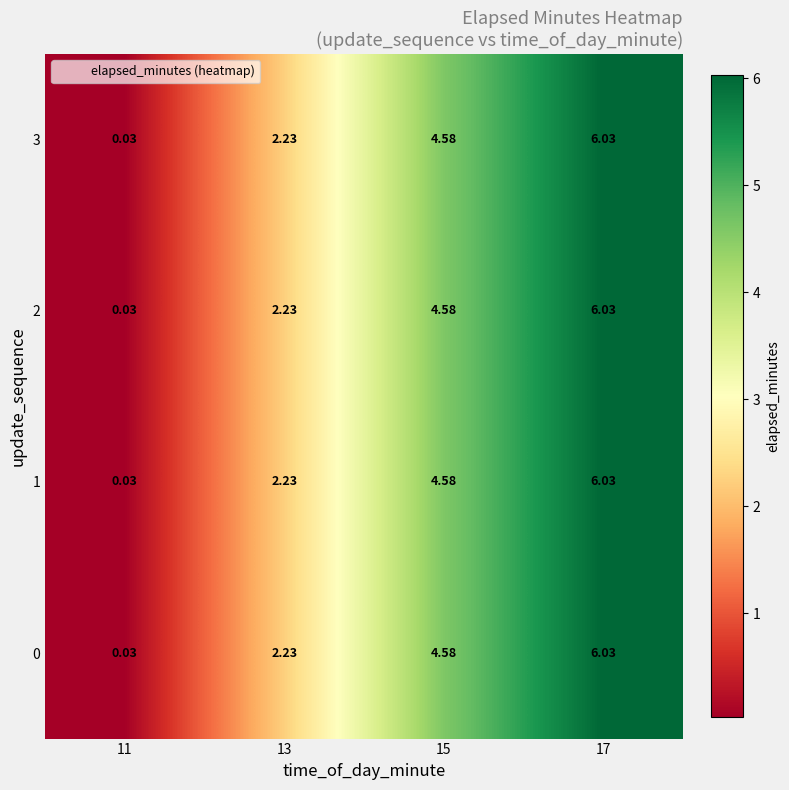

Is the value of 2 at 13 greater than the value of 1 at 11?

Yes